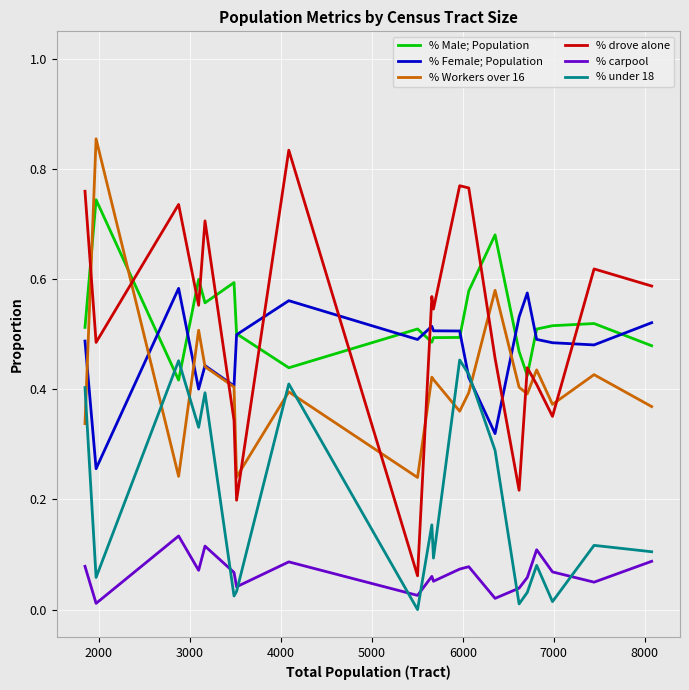

What is the sum of all % under 18 values?

3.9